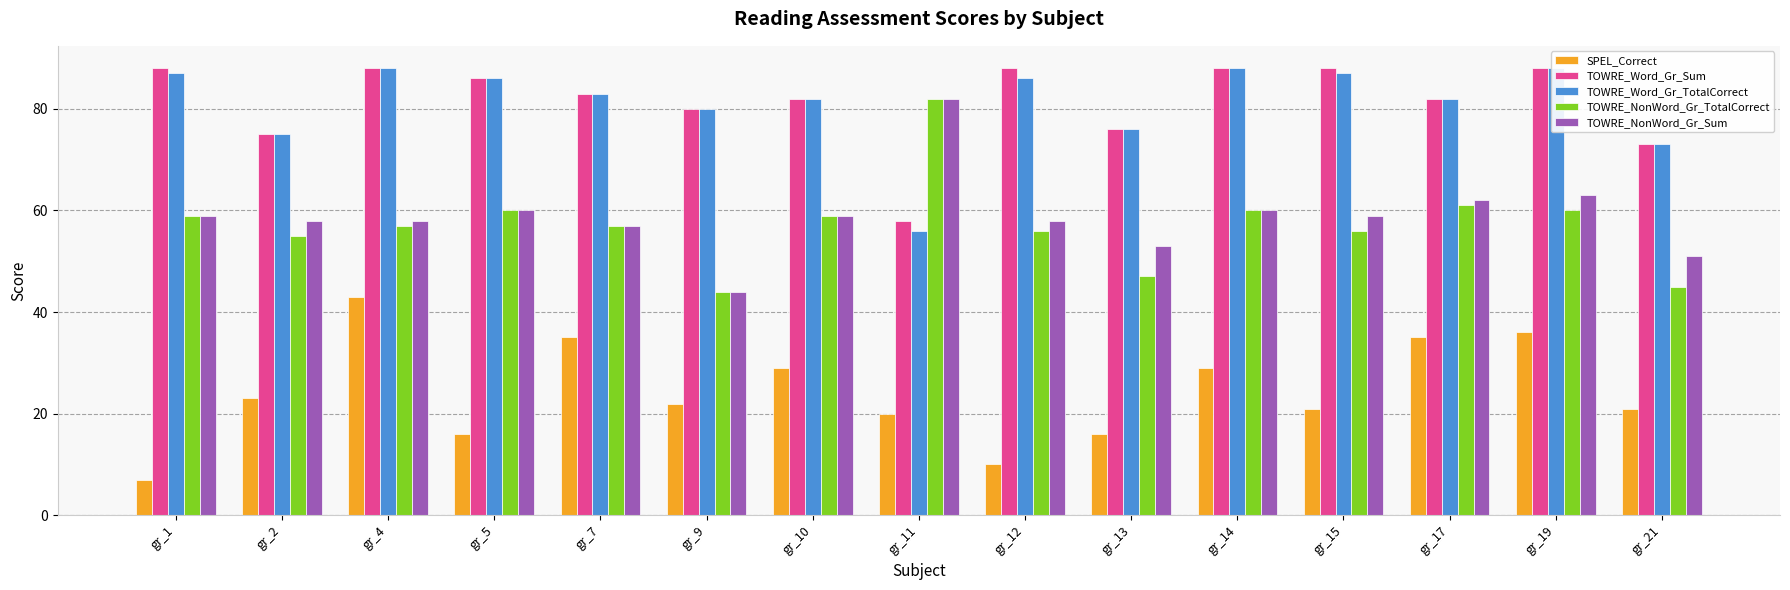

At which label is TOWRE_Word_Gr_TotalCorrect closest to 72?

gr_21